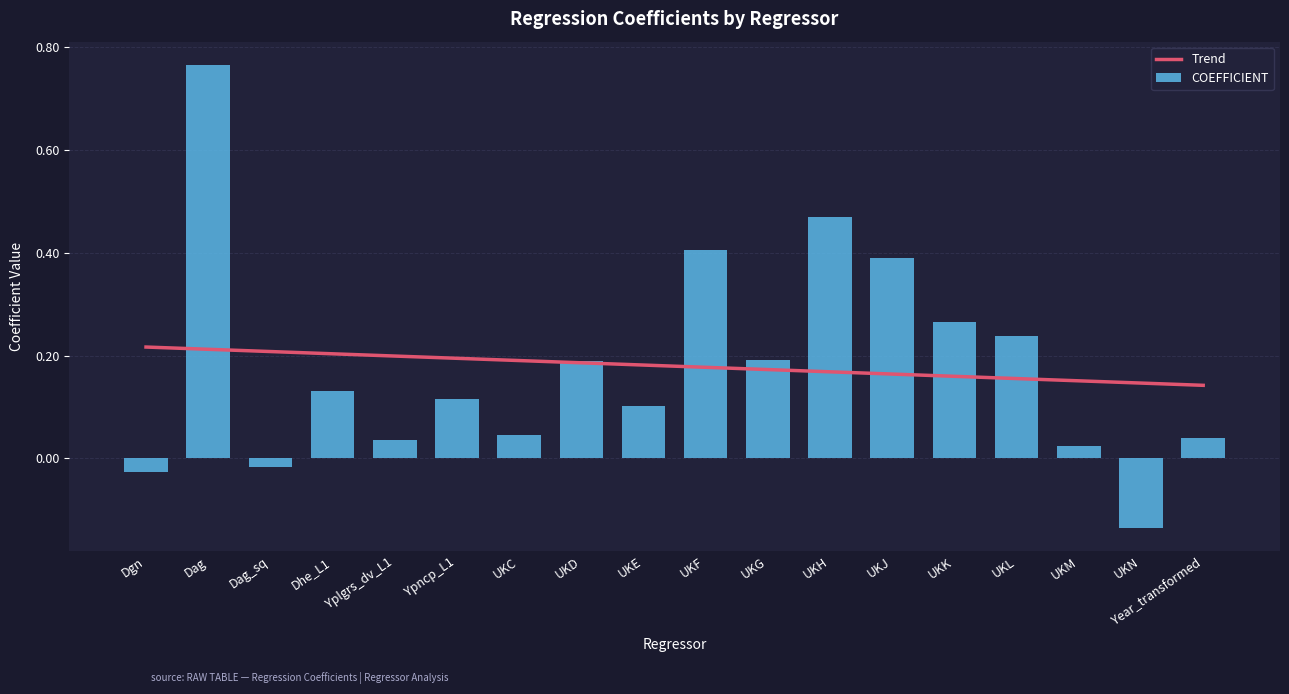

Reading left to right, what are all the values shown in this chart?

Trend: 0.2	0.2	0.2	0.2	0.2	0.2	0.2	0.2	0.2	0.2	0.2	0.2	0.2	0.2	0.2	0.2	0.1	0.1
COEFFICIENT: -0.0	0.8	-0.0	0.1	0.0	0.1	0.0	0.2	0.1	0.4	0.2	0.5	0.4	0.3	0.2	0.0	-0.1	0.0